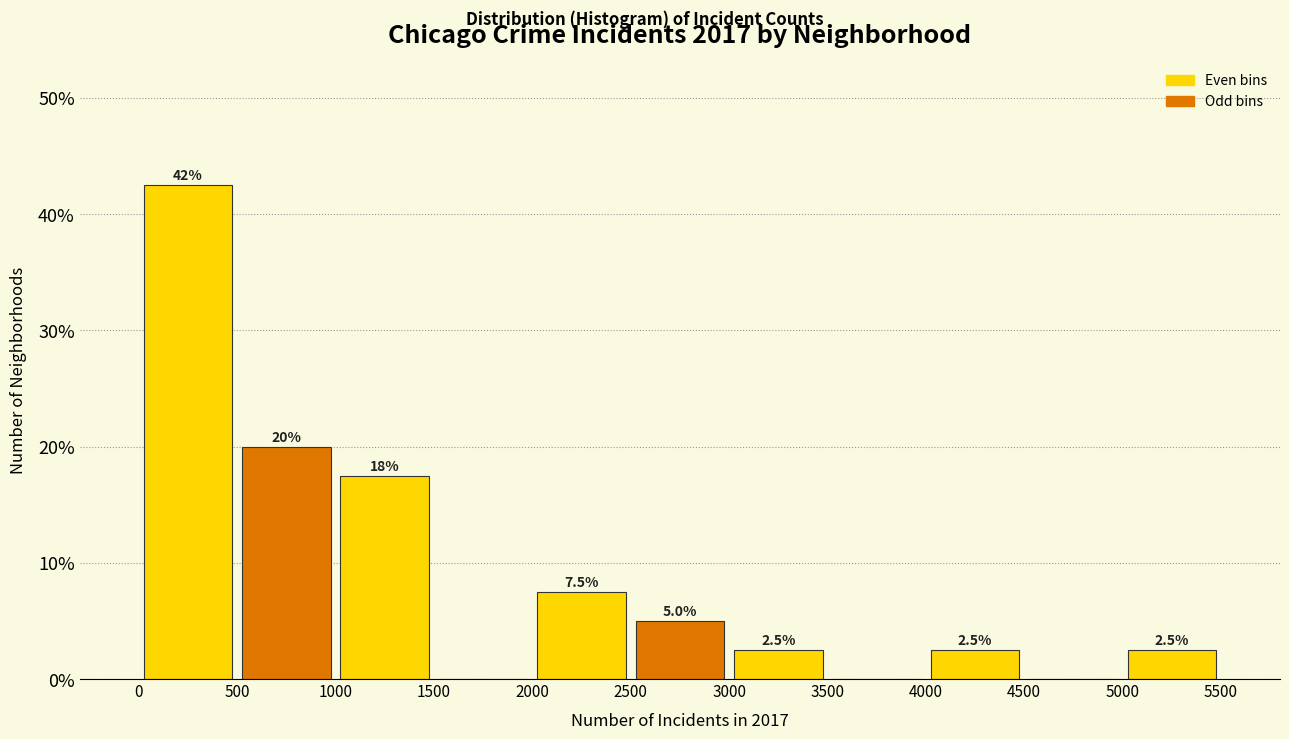

Which range on the x-axis has the tallest bar?

0 to 500